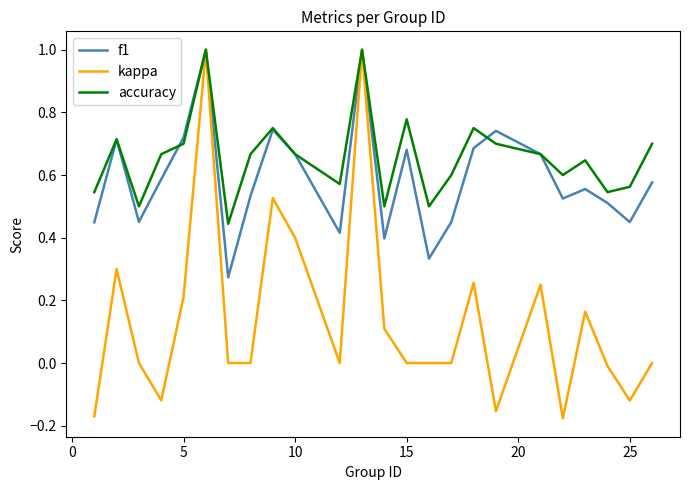

Which series has the largest range (max minus min)?

kappa